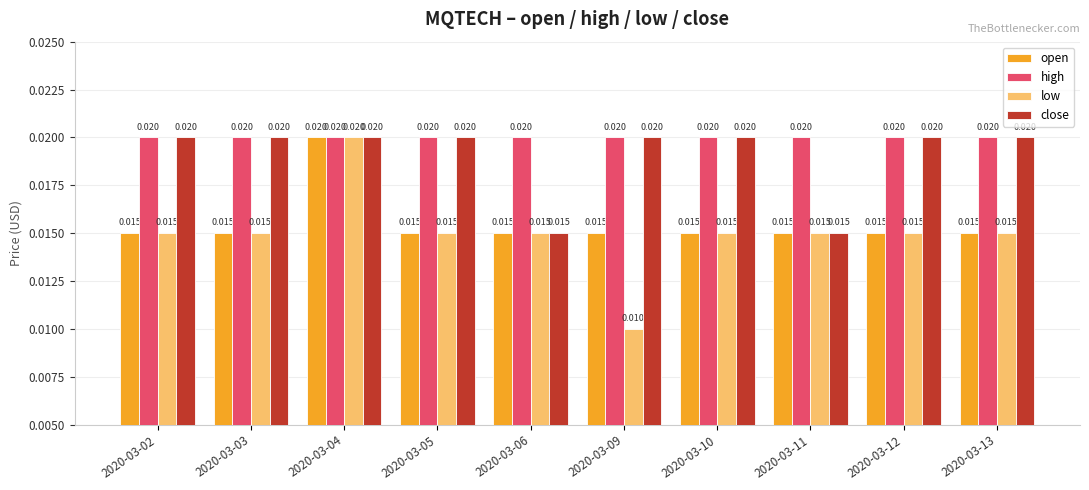

Which series has the widest spread of values?

low